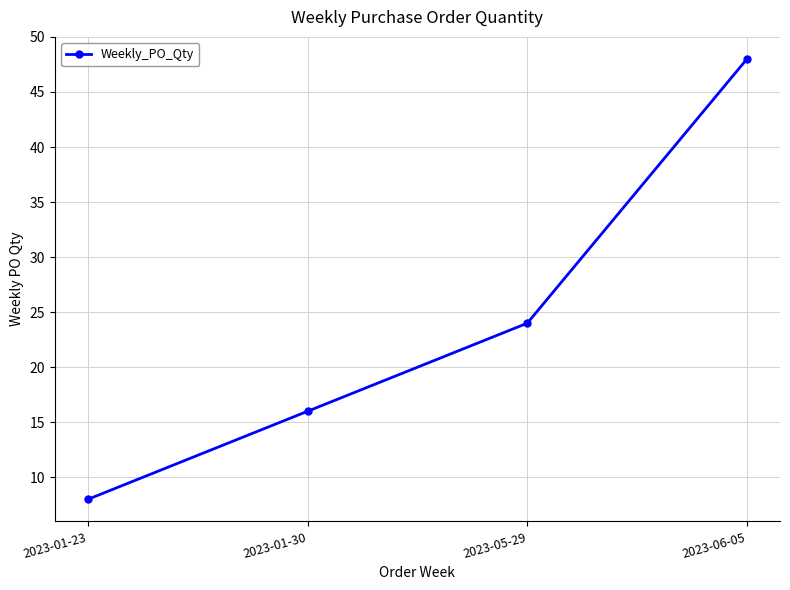

What is the sum of all values?

96